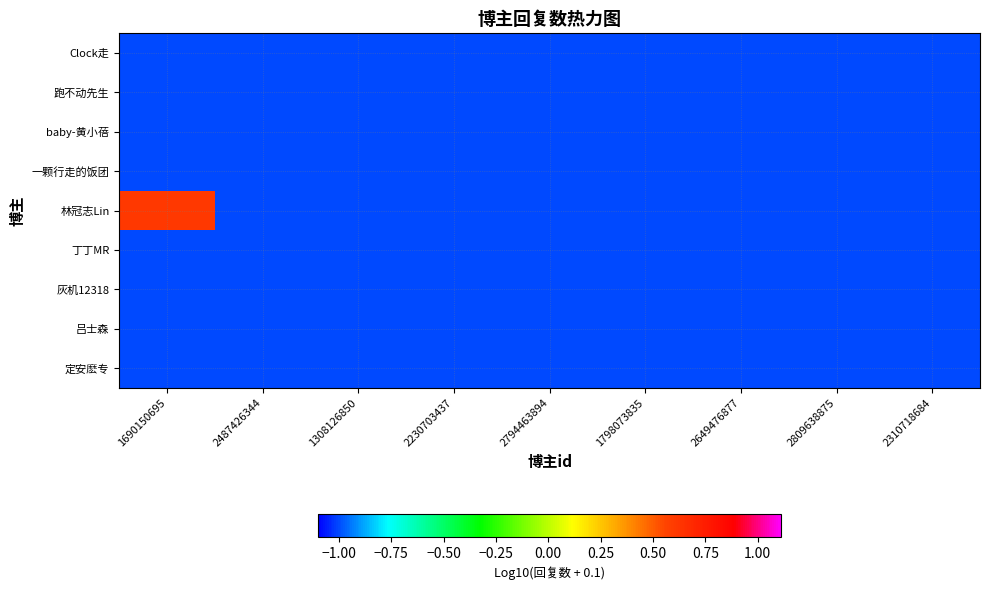

Reading left to right, list all the values displayed in this chart.

Clock走: 1690150695=-1.0	2487426344=-1.0	1308126850=-1.0	2230703437=-1.0	2794463894=-1.0	1798073835=-1.0	2649476877=-1.0	2809638875=-1.0	2310718684=-1.0
跑不动先生: 1690150695=-1.0	2487426344=-1.0	1308126850=-1.0	2230703437=-1.0	2794463894=-1.0	1798073835=-1.0	2649476877=-1.0	2809638875=-1.0	2310718684=-1.0
baby-黄小蓓: 1690150695=-1.0	2487426344=-1.0	1308126850=-1.0	2230703437=-1.0	2794463894=-1.0	1798073835=-1.0	2649476877=-1.0	2809638875=-1.0	2310718684=-1.0
一颗行走的饭团: 1690150695=-1.0	2487426344=-1.0	1308126850=-1.0	2230703437=-1.0	2794463894=-1.0	1798073835=-1.0	2649476877=-1.0	2809638875=-1.0	2310718684=-1.0
林冠志Lin: 1690150695=0.6	2487426344=-1.0	1308126850=-1.0	2230703437=-1.0	2794463894=-1.0	1798073835=-1.0	2649476877=-1.0	2809638875=-1.0	2310718684=-1.0
丁丁MR: 1690150695=-1.0	2487426344=-1.0	1308126850=-1.0	2230703437=-1.0	2794463894=-1.0	1798073835=-1.0	2649476877=-1.0	2809638875=-1.0	2310718684=-1.0
灰机12318: 1690150695=-1.0	2487426344=-1.0	1308126850=-1.0	2230703437=-1.0	2794463894=-1.0	1798073835=-1.0	2649476877=-1.0	2809638875=-1.0	2310718684=-1.0
吕士森: 1690150695=-1.0	2487426344=-1.0	1308126850=-1.0	2230703437=-1.0	2794463894=-1.0	1798073835=-1.0	2649476877=-1.0	2809638875=-1.0	2310718684=-1.0
定安麽专: 1690150695=-1.0	2487426344=-1.0	1308126850=-1.0	2230703437=-1.0	2794463894=-1.0	1798073835=-1.0	2649476877=-1.0	2809638875=-1.0	2310718684=-1.0